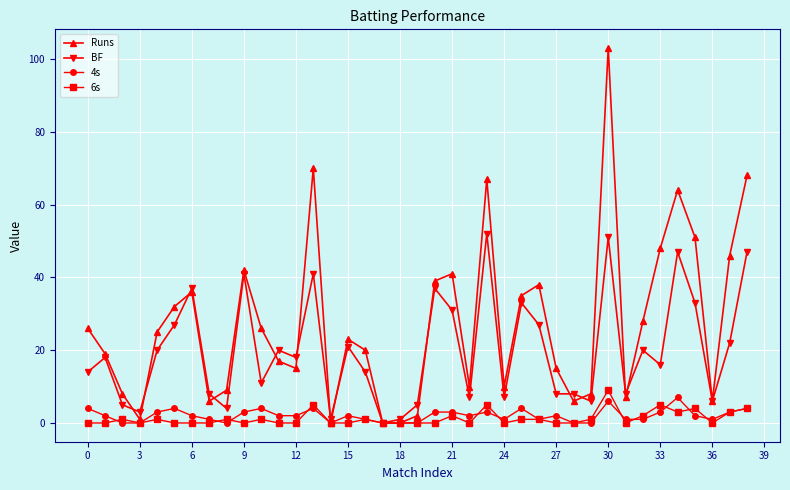

How many lines are shown in the chart?

4